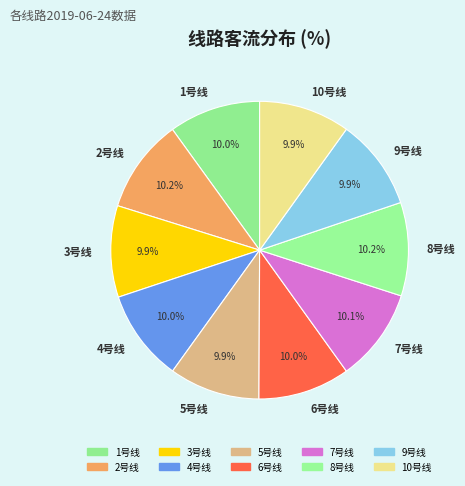

How much of the chart is everything except 4号线?

90.0%